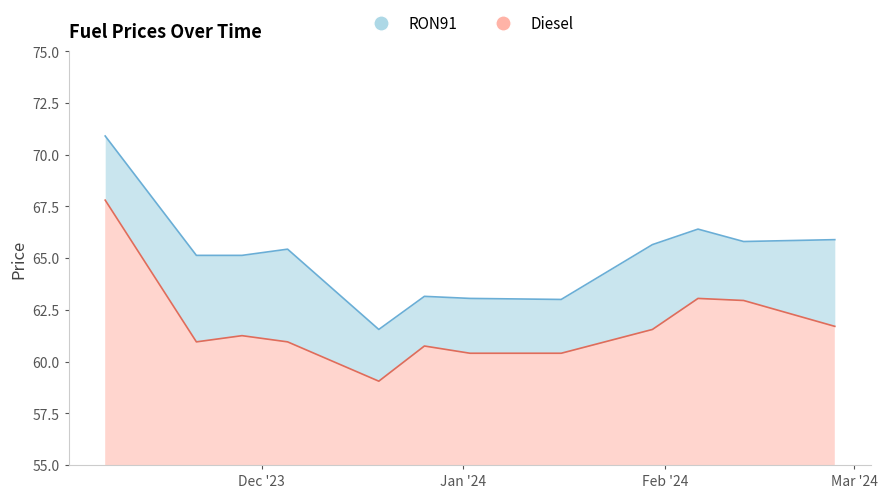

Reading left to right, extract all data points from this chart.

RON91: 2023-11-07=70.9	2023-11-21=65.1	2023-11-28=65.1	2023-12-05=65.4	2023-12-19=61.5	2023-12-26=63.1	2024-01-02=63.0	2024-01-16=63.0	2024-01-30=65.7	2024-02-06=66.4	2024-02-13=65.8	2024-02-27=65.9
Diesel: 2023-11-07=67.8	2023-11-21=61.0	2023-11-28=61.2	2023-12-05=61.0	2023-12-19=59.0	2023-12-26=60.8	2024-01-02=60.4	2024-01-16=60.4	2024-01-30=61.5	2024-02-06=63.0	2024-02-13=63.0	2024-02-27=61.7